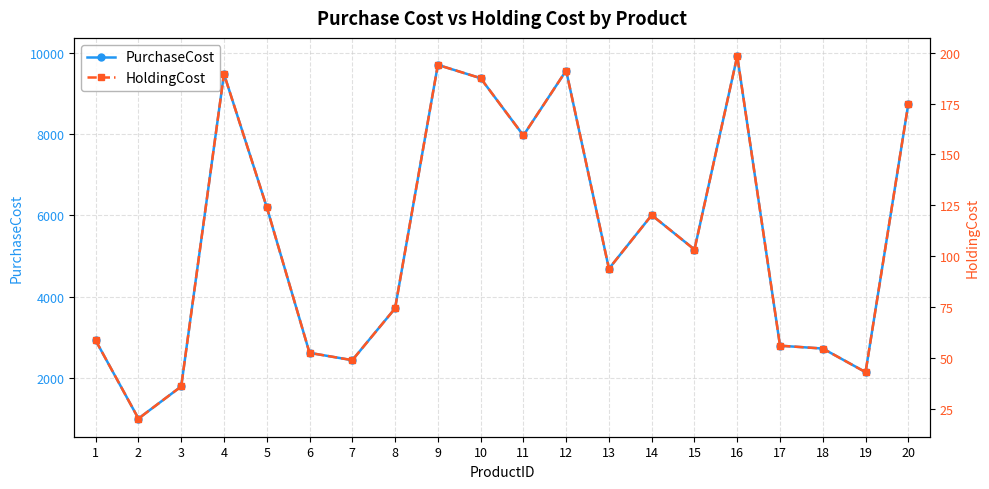

Reading left to right, transcribe all the data shown in this chart.

PurchaseCost: 2926.0	1003.0	1794.0	9480.0	6204.0	2620.0	2440.0	3714.0	9703.0	9376.0	7967.0	9564.0	4690.0	6008.0	5161.0	9921.0	2796.0	2726.0	2145.0	8749.0
HoldingCost: 58.5	20.1	35.9	189.6	124.1	52.4	48.8	74.3	194.1	187.5	159.3	191.3	93.8	120.2	103.2	198.4	55.9	54.5	42.9	175.0